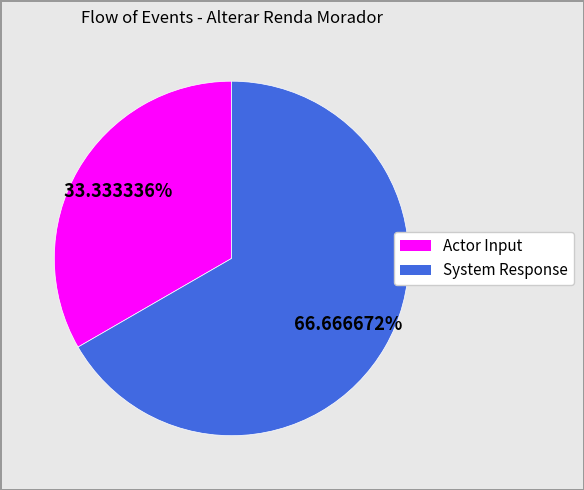

How many segments does this pie chart have?

2